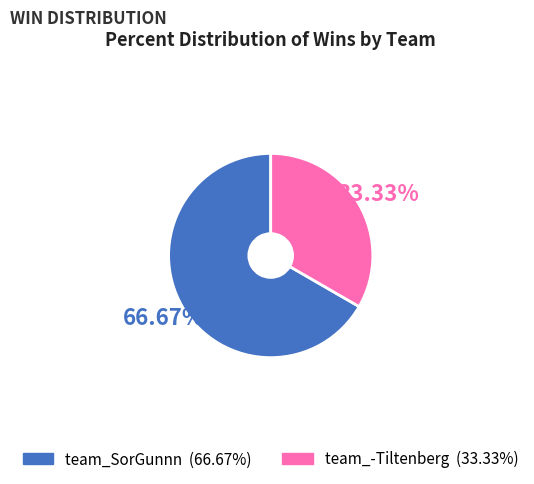

Is it true that team_SorGunnn is 61% of the pie?

False